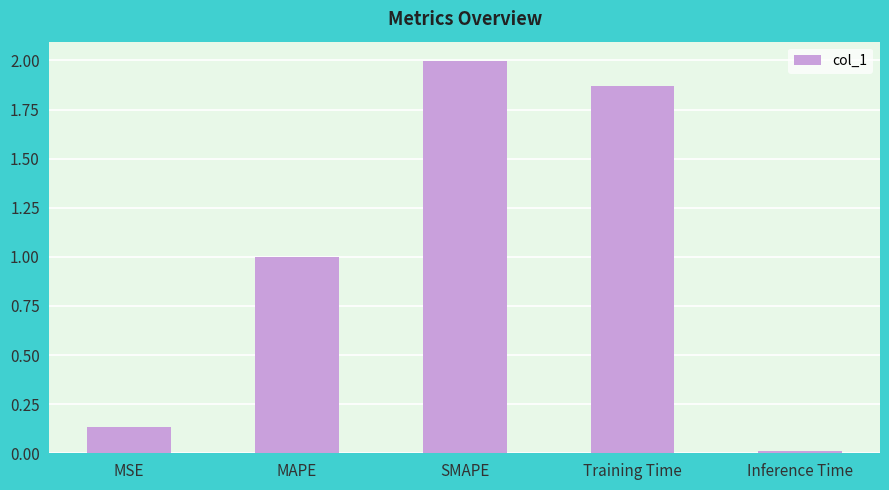

The value at MSE is 0.0. True or false?

False